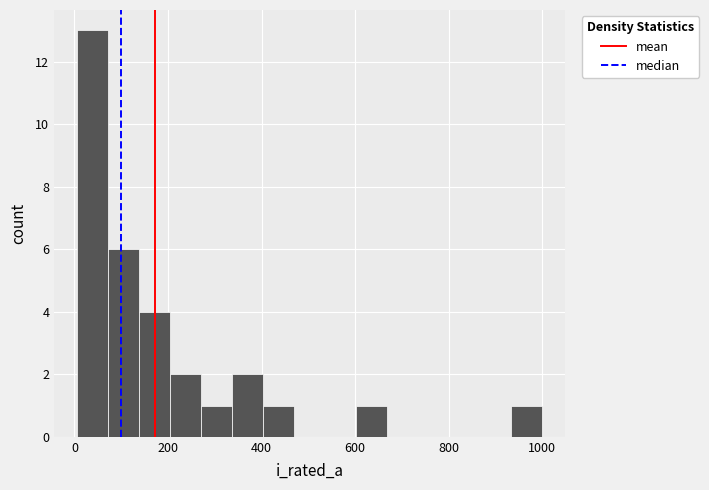

Read against the x-axis, roughly where is the centre of the tallest bar?

40